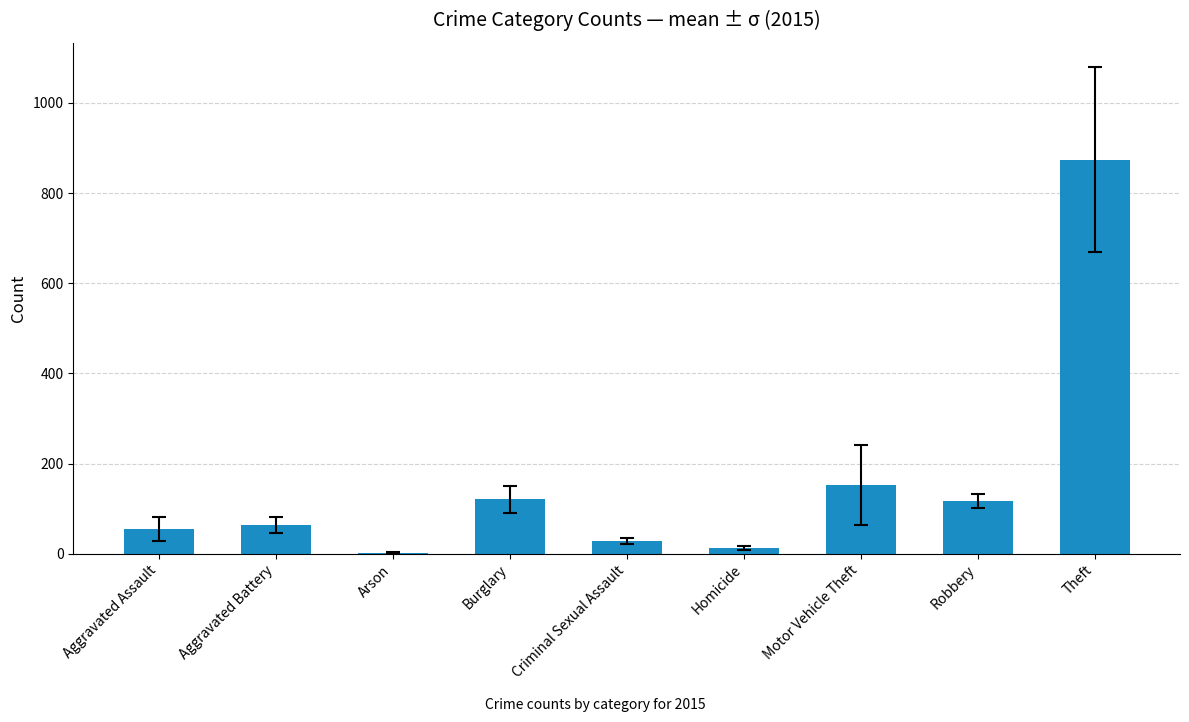

Between Arson and Criminal Sexual Assault, which is larger?

Criminal Sexual Assault